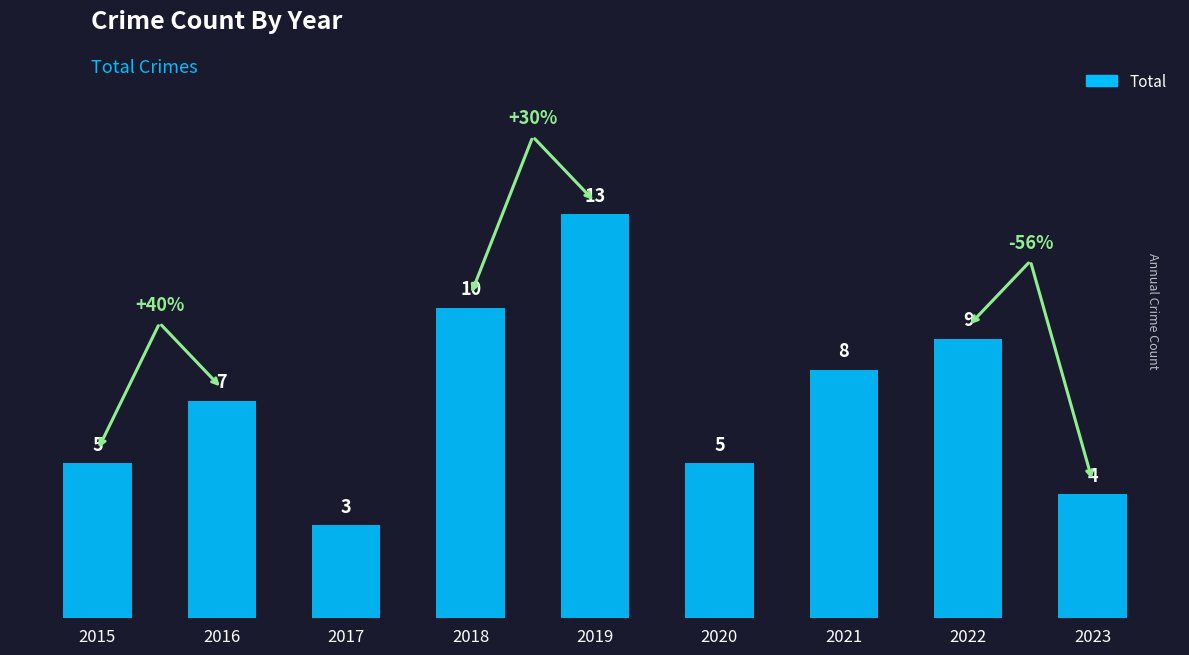

At which category does the chart reach its peak across all series?

2019